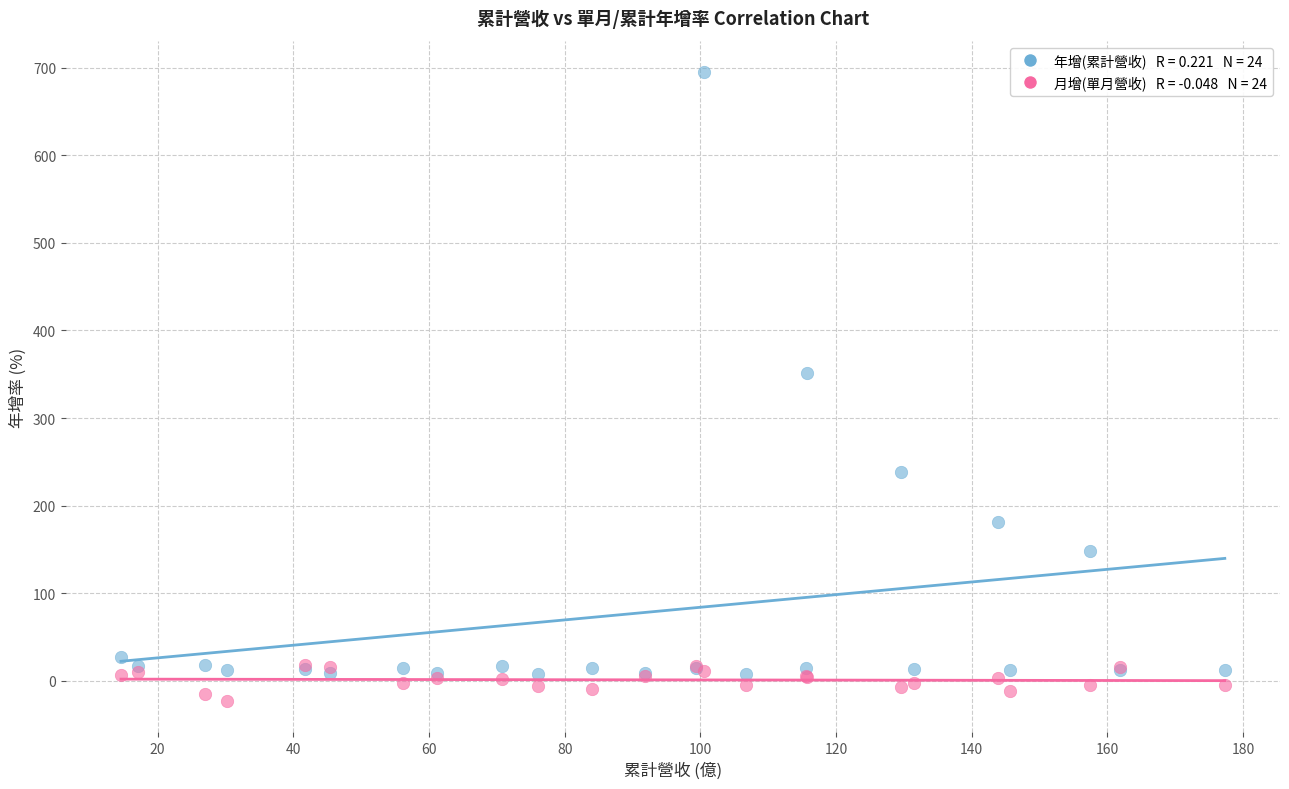

Across all series, what Y value is closest to 335?

351.5